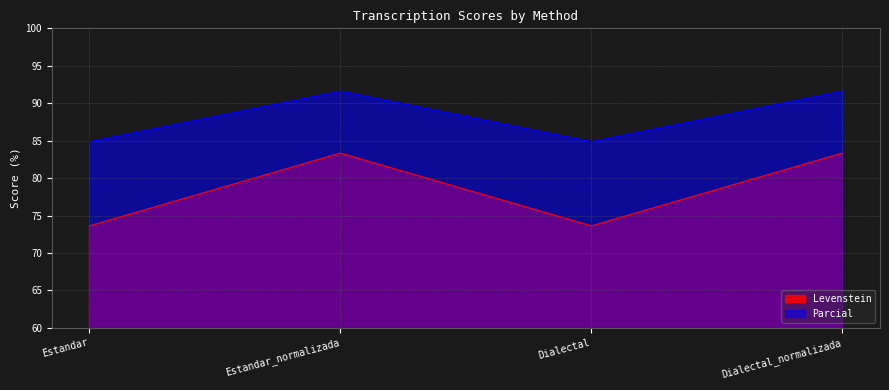

How many lines are shown in the chart?

2